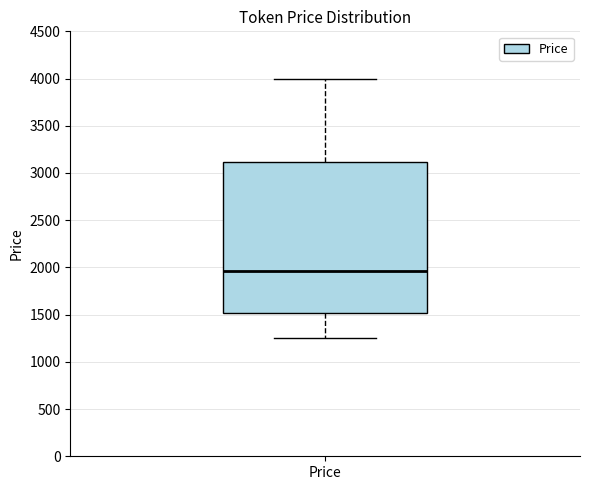

Transcribe this box plot: give where the median line is, the range the box spans, and where the two whiskers end, as read against the y-axis. The values are not printed on the chart, so give them approximately, as read against the axis.

median 1950, box 1500 to 3100, whiskers 1250 to 4000